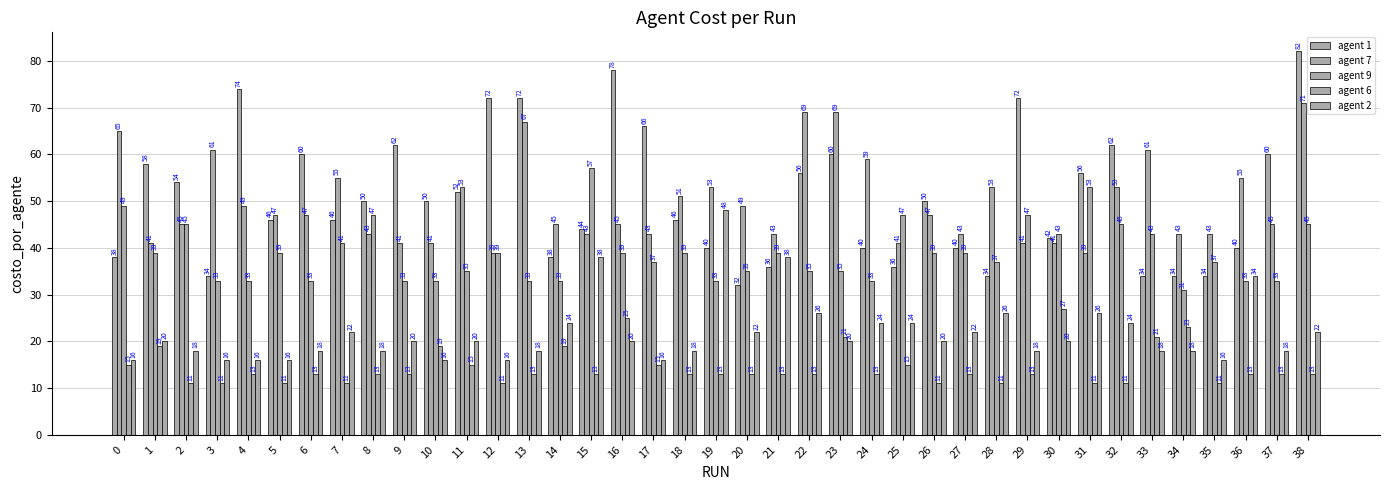

Rank the series by their maximum value, from highest to lowest.

agent 1, agent 7, agent 9, agent 2, agent 6